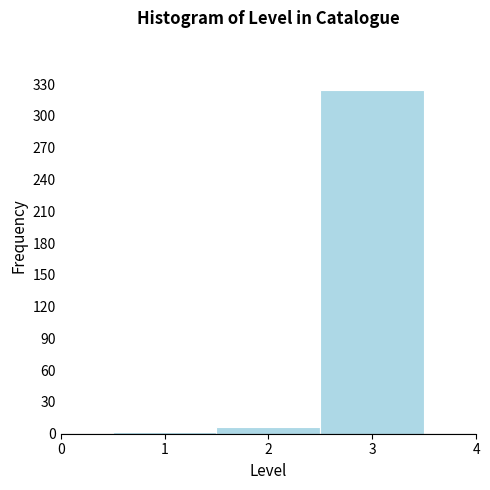

Reading left to right, transcribe this chart: for each bar, give the range it covers on the x-axis and its height. The values are not printed on the chart, so give them approximately, as read against the axis.

0.5 to 1.5: under 5
1.5 to 2.5: 5
2.5 to 3.5: 325